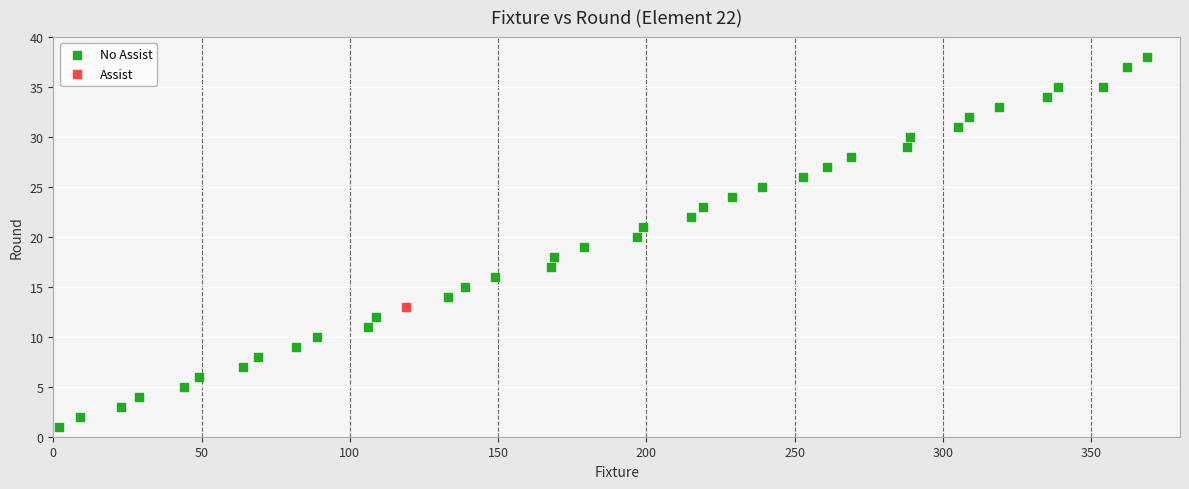

What are all the series names shown in the legend?

No Assist, Assist